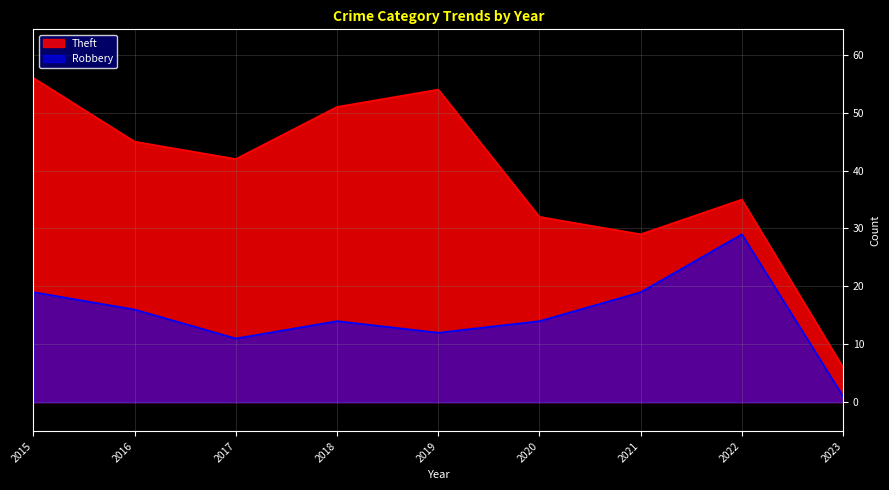

List the series in order of their overall mean, lowest first.

Robbery, Theft